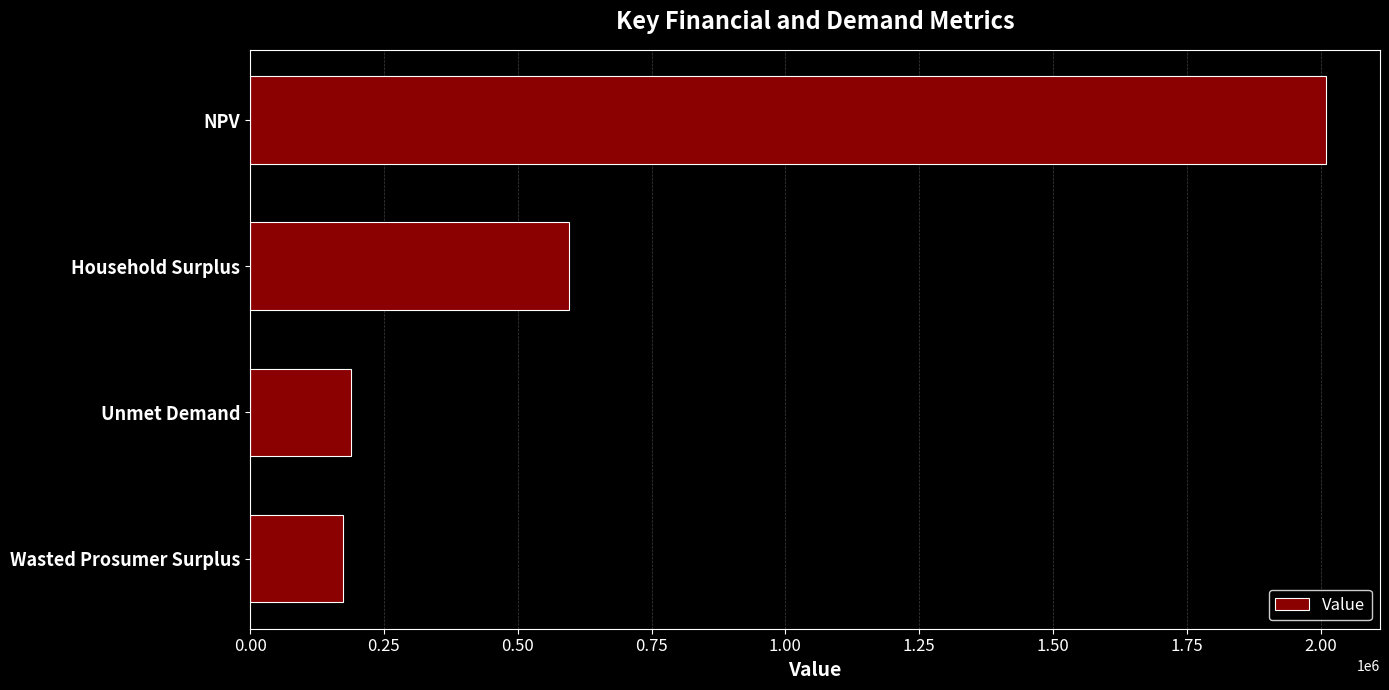

Reading top to bottom, transcribe all the data shown in this chart.

NPV=2010441.1	Household Surplus=595851.6	Unmet Demand=188256.8	Wasted Prosumer Surplus=173398.7